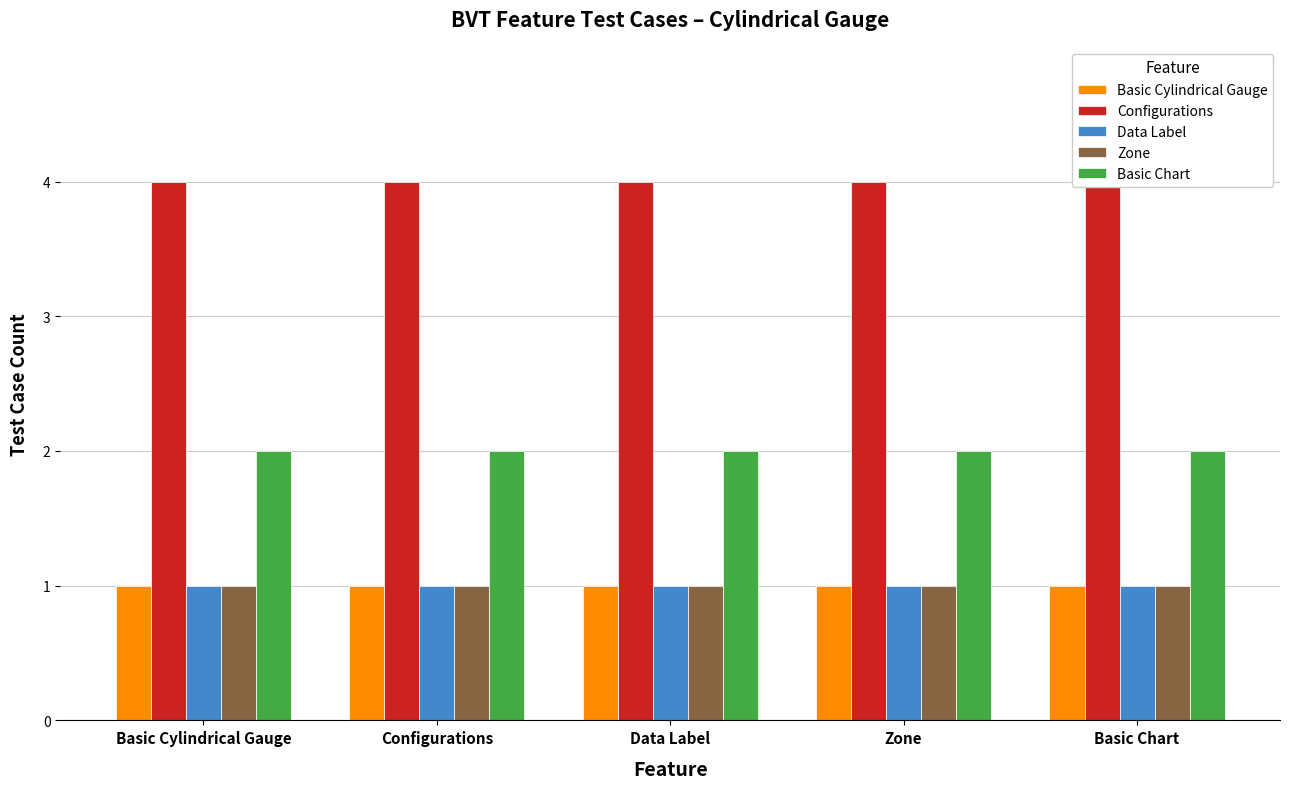

What position from the right is Basic Chart?

1